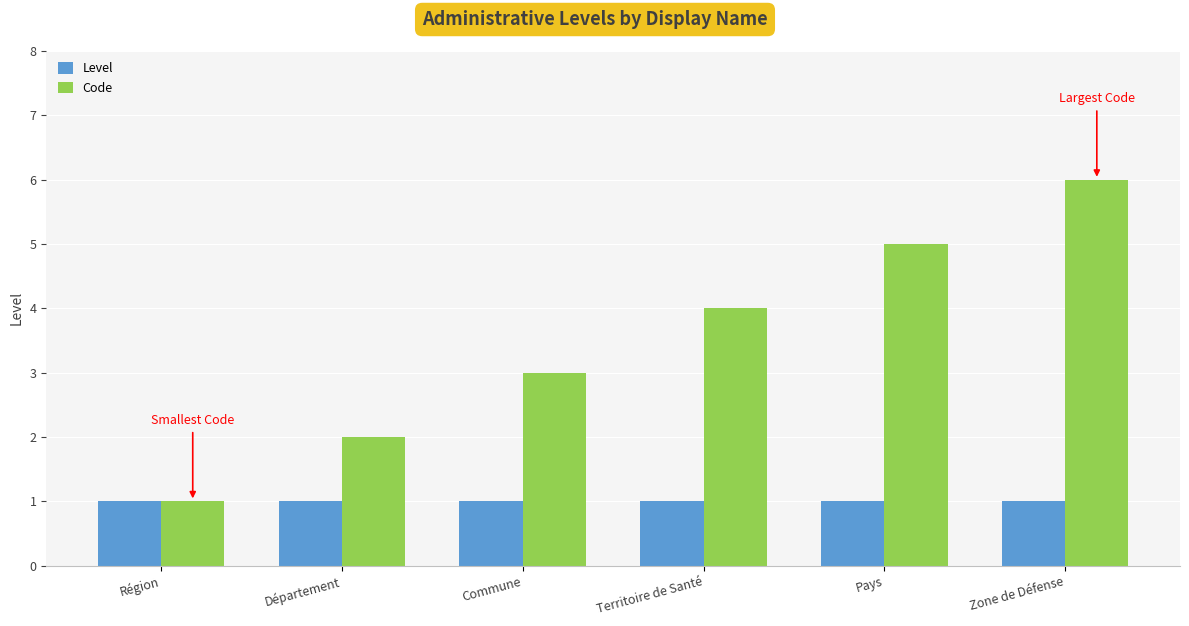

Reading left to right, list all the values displayed in this chart.

Level: Région=1	Département=1	Commune=1	Territoire de Santé=1	Pays=1	Zone de Défense=1
Code: Région=1	Département=2	Commune=3	Territoire de Santé=4	Pays=5	Zone de Défense=6